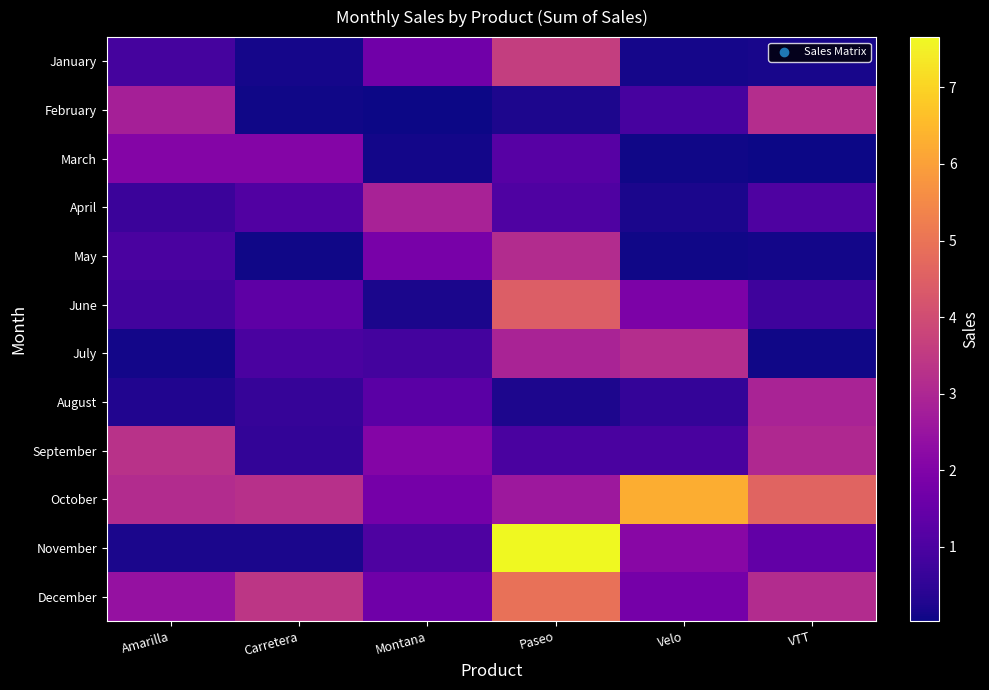

How many categories are shown in the chart?

6